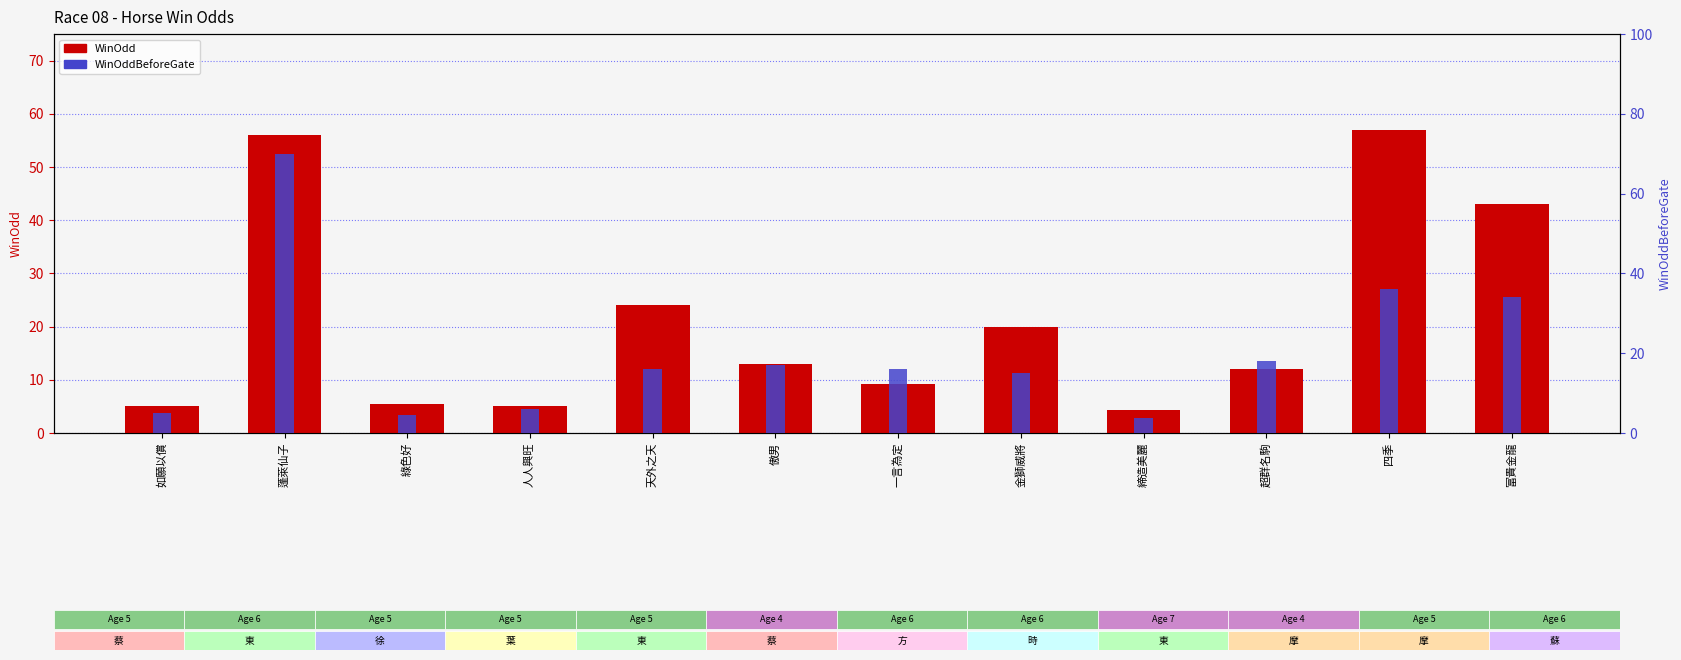

What is the sum of all WinOddBeforeGate values?

241.4